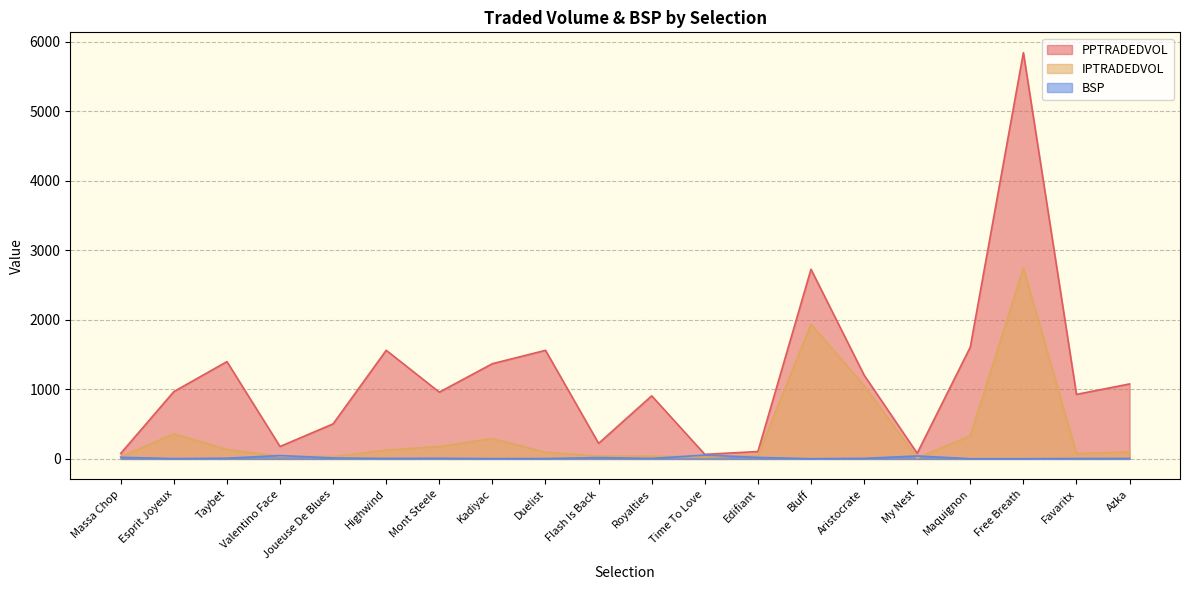

Which series has the largest total across all categories?

PPTRADEDVOL